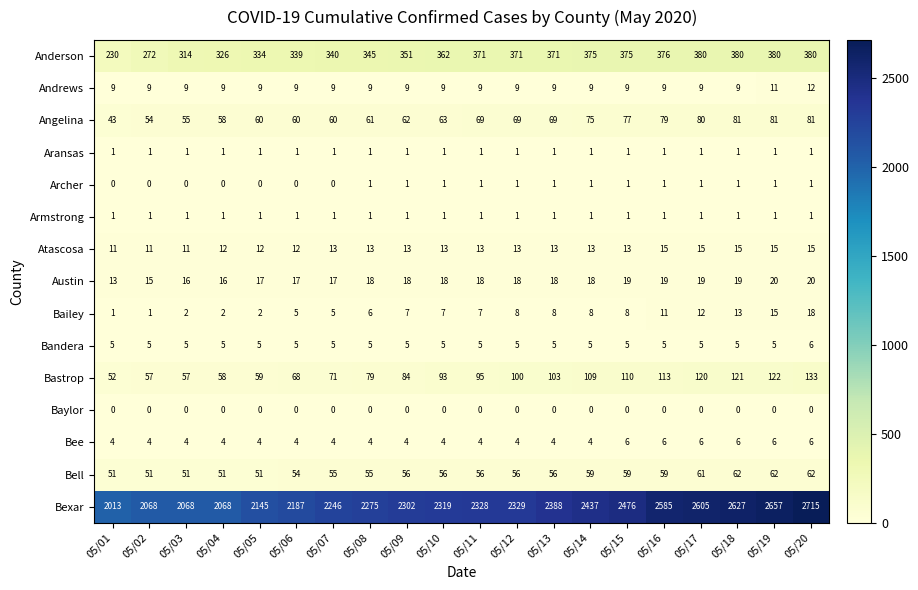

What is the maximum value shown in the chart?

2715